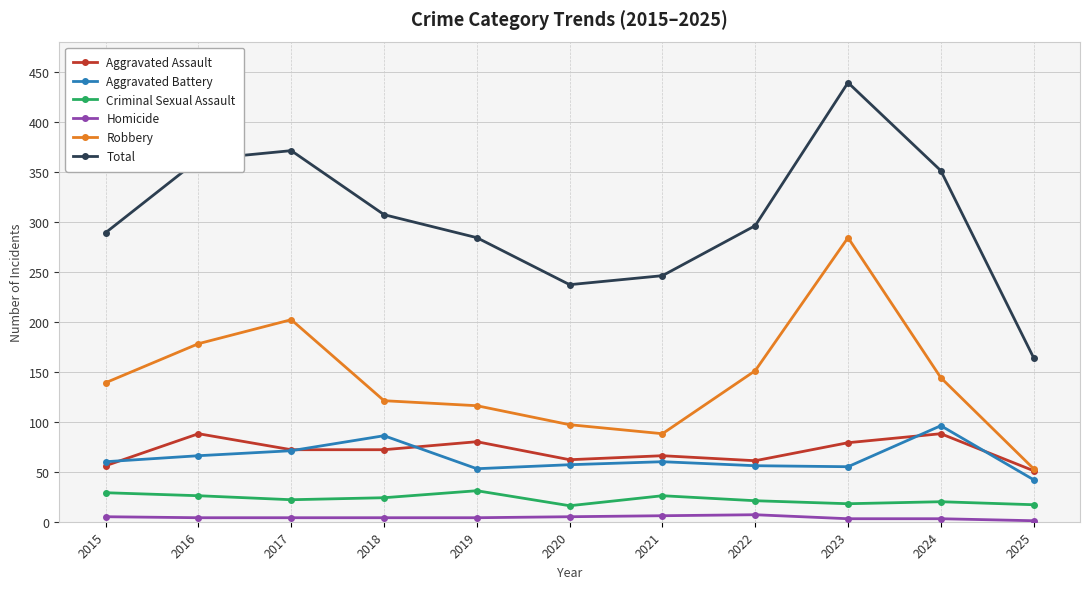

True or false: Aggravated Assault and Criminal Sexual Assault intersect in this chart.

False